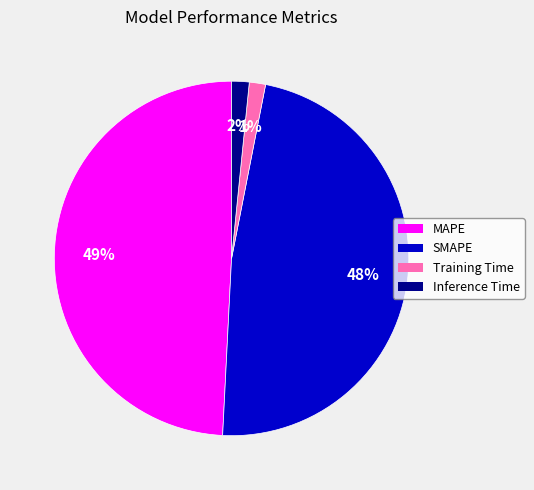

What percentage is the SMAPE slice, to the nearest percent?

48%